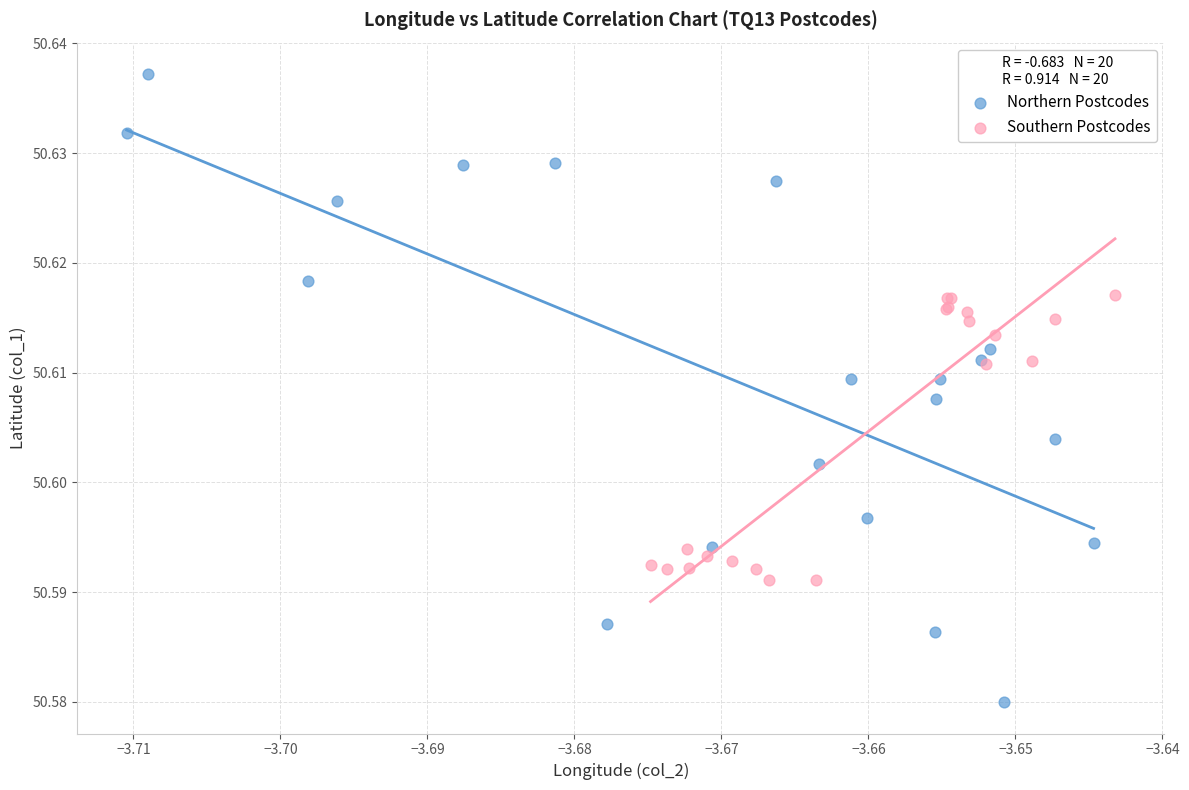

Which series has the largest Y range (max minus min)?

Northern Postcodes